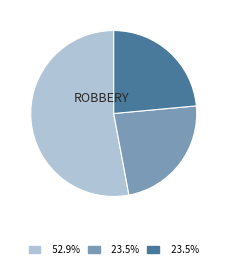

Does any single category account for the majority?

Yes